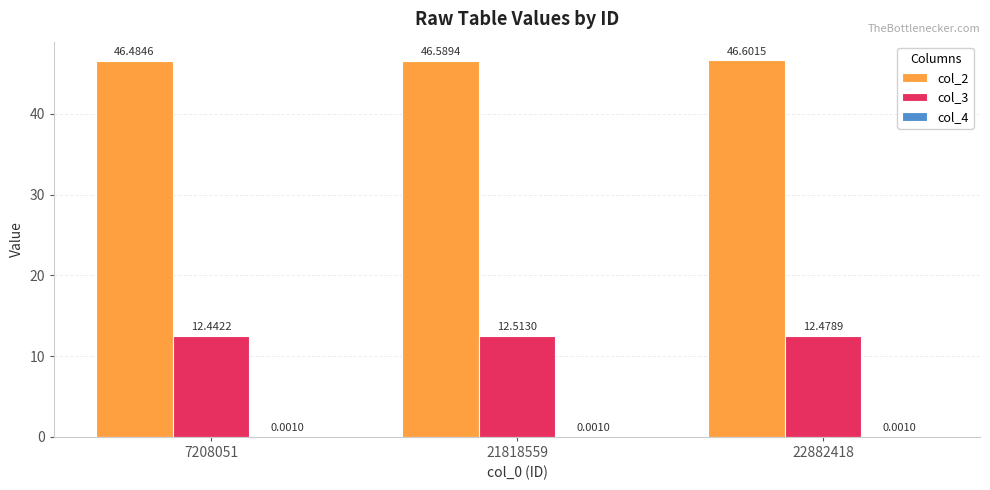

How many categories are shown in the chart?

3